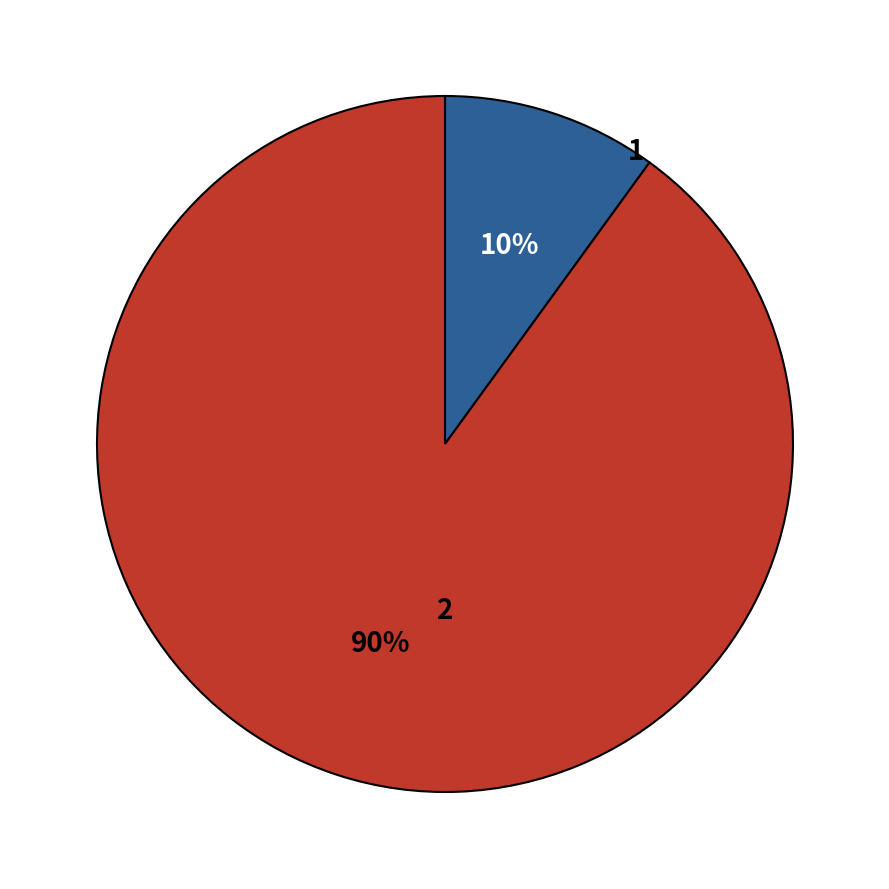

Is there a majority slice in this chart?

Yes